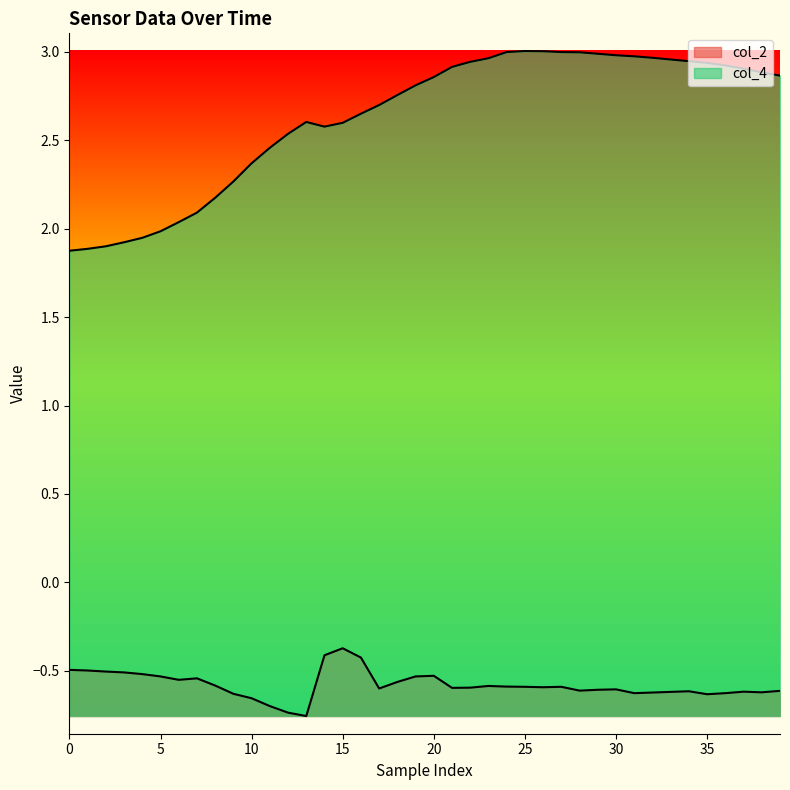

The col_4 series shows 4.3 at 16. True or false?

False